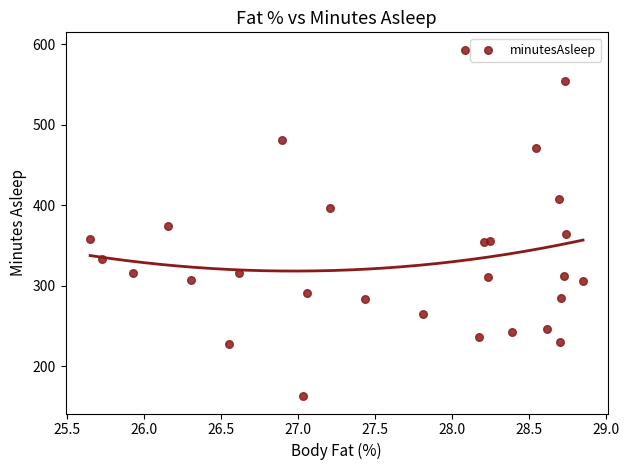

What is the range of Y values (max minus min)?

430